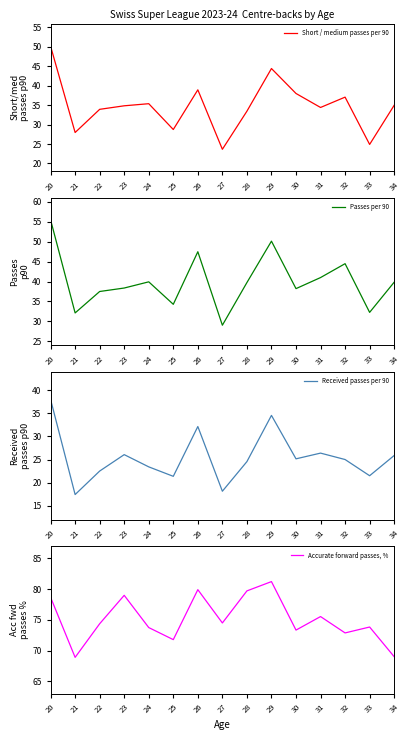

Reading left to right, what are all the values shown in this chart?

Short / medium passes per 90: 20=50.2	21=28.0	22=33.9	23=34.8	24=35.4	25=28.7	26=39.0	27=23.6	28=33.5	29=44.4	30=38.0	31=34.4	32=37.1	33=24.9	34=35.0
Passes per 90: 20=55.5	21=32.1	22=37.5	23=38.4	24=39.9	25=34.3	26=47.5	27=29.1	28=39.7	29=50.1	30=38.2	31=41.0	32=44.5	33=32.3	34=39.8
Received passes per 90: 20=38.0	21=17.4	22=22.5	23=26.1	24=23.4	25=21.4	26=32.1	27=18.1	28=24.6	29=34.6	30=25.1	31=26.4	32=25.0	33=21.5	34=25.9
Accurate forward passes, %: 20=78.7	21=68.9	22=74.4	23=79.0	24=73.7	25=71.8	26=79.9	27=74.5	28=79.7	29=81.2	30=73.3	31=75.5	32=72.9	33=73.8	34=69.0